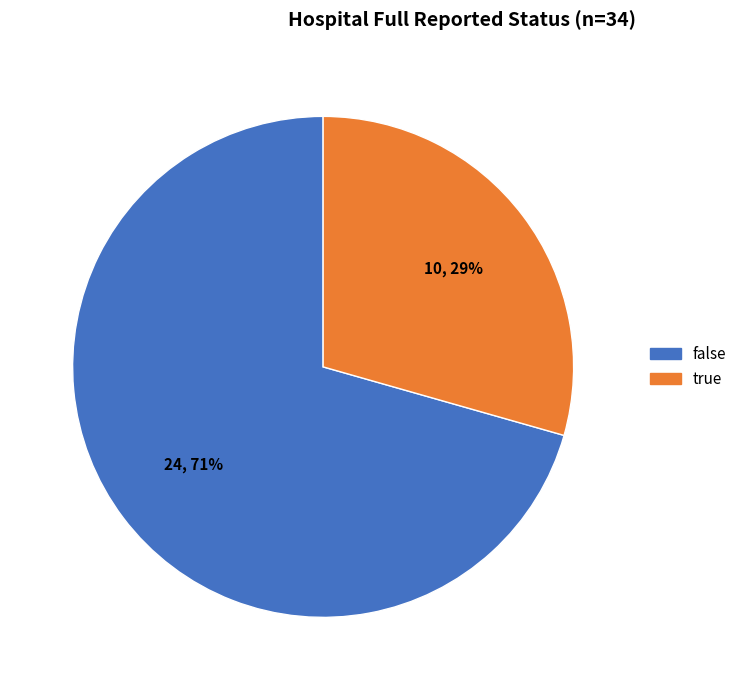

Count the number of slices in the pie.

2